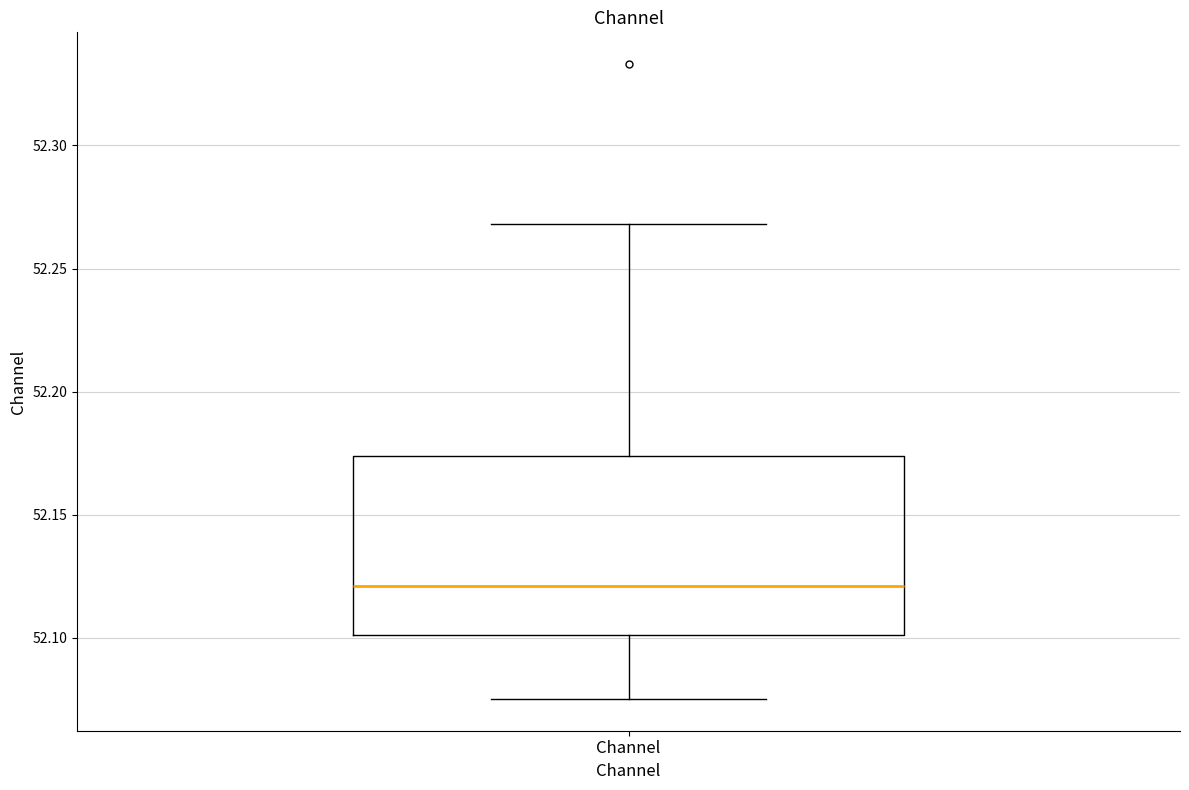

Transcribe this box plot: give where the median line is, the range the box spans, and where the two whiskers end, as read against the y-axis. The values are not printed on the chart, so give them approximately, as read against the axis.

median 52.120, box 52.100 to 52.175, whiskers 52.075 to 52.270